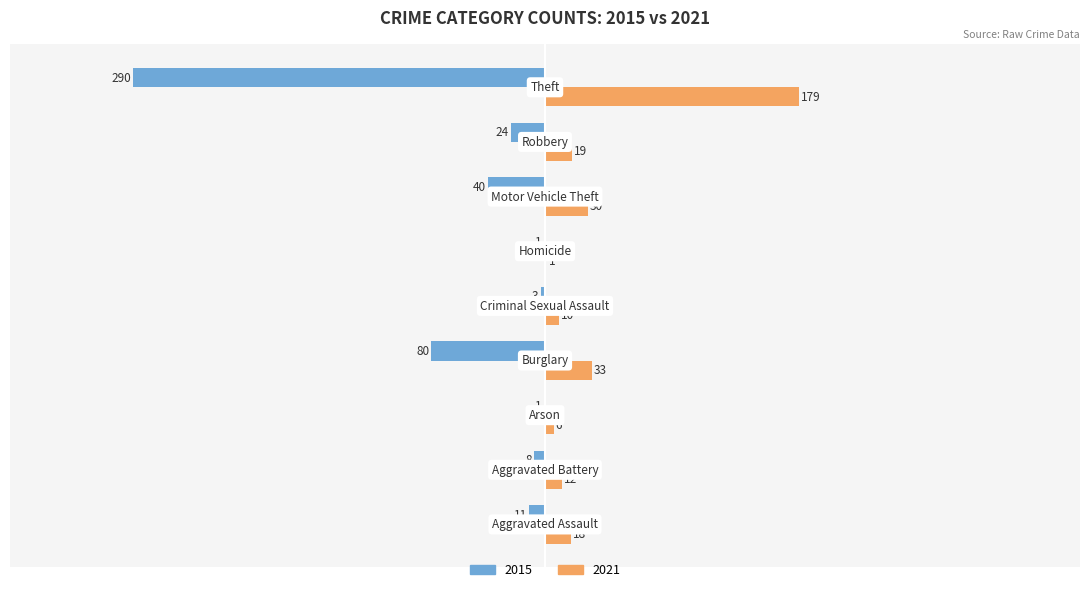

What is the highest value of the 2021 series?

179